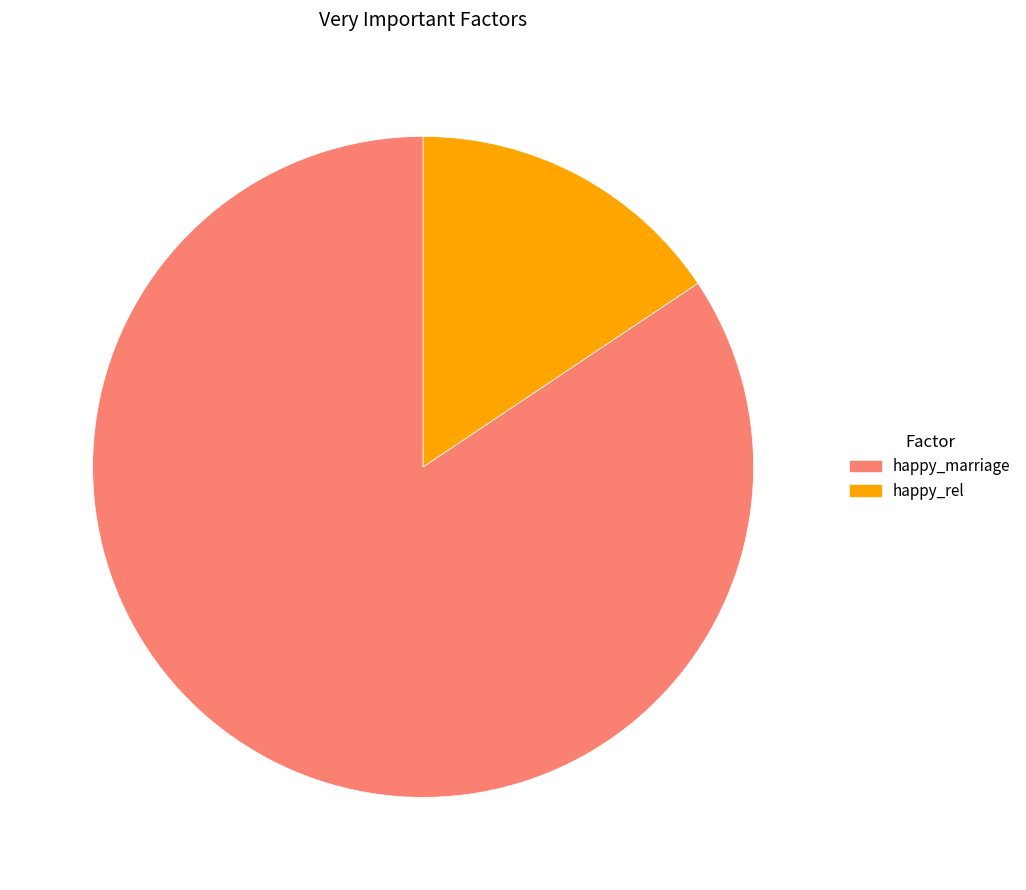

Does any single category account for the majority?

Yes